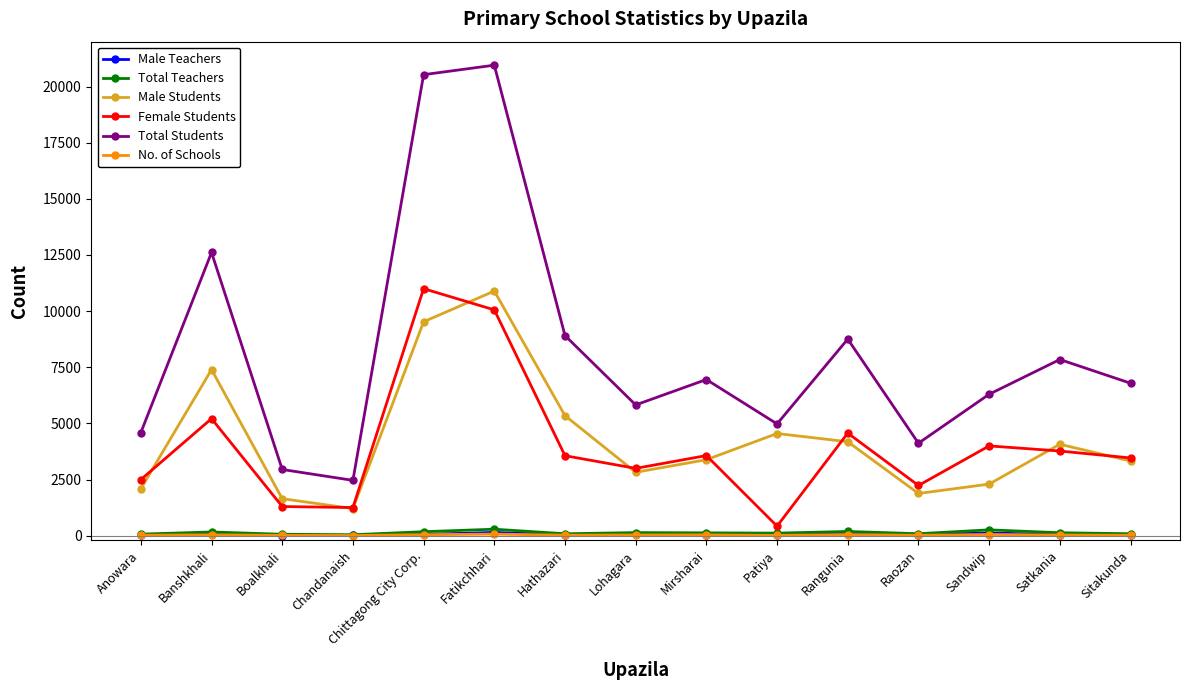

In Total Students, how many points are higher than both neighbors (excluding endpoints)?

5